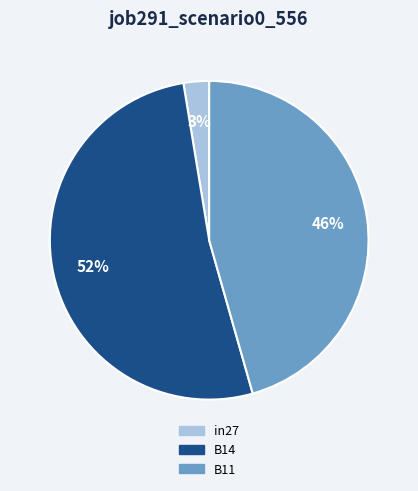

Rank the categories by value from highest to lowest.

B14, B11, in27